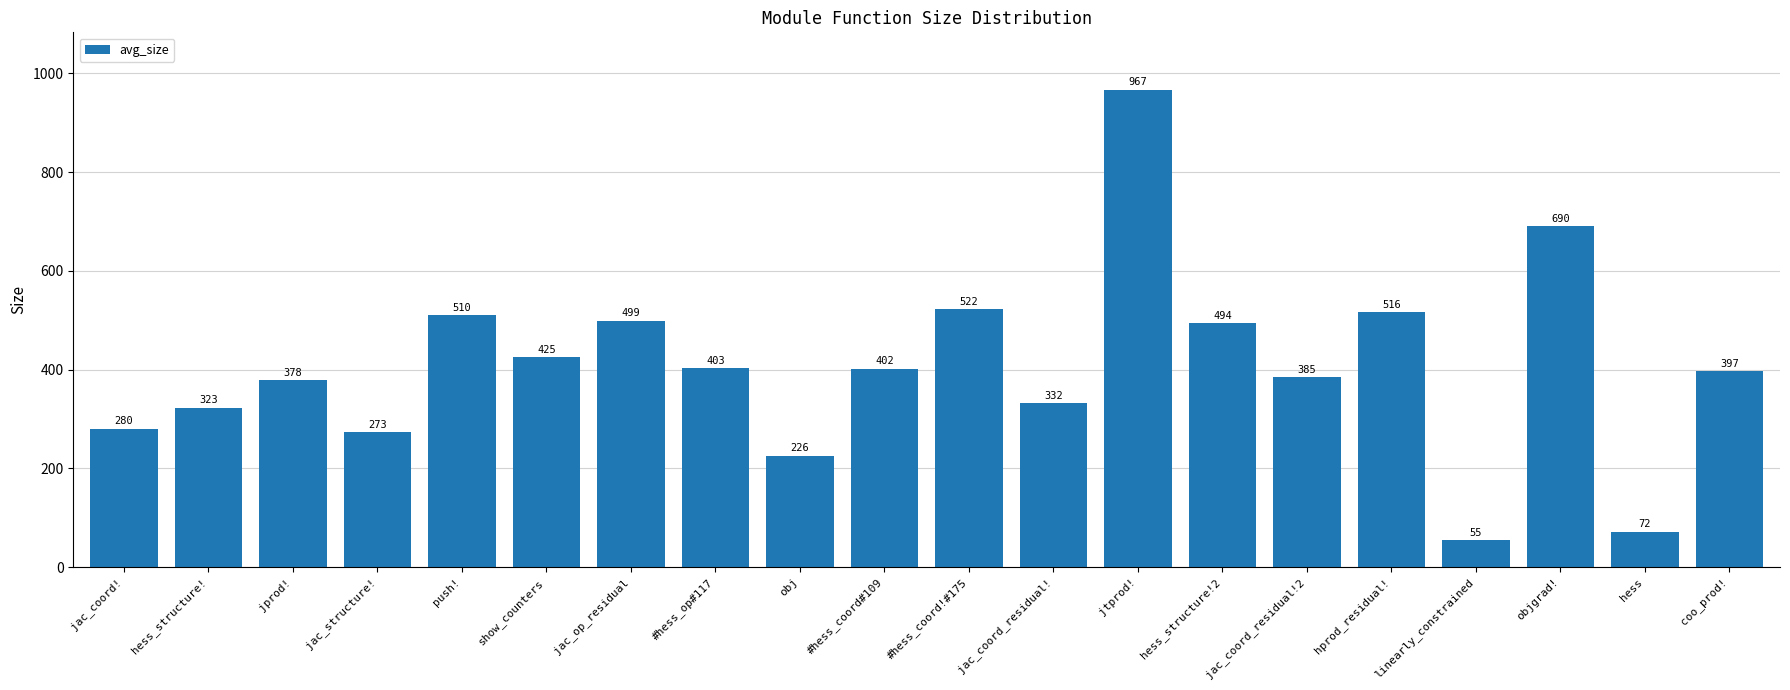

Reading left to right, transcribe all the data shown in this chart.

280	323	378	273	510	425	499	403	226	402	522	332	967	494	385	516	55	690	72	397